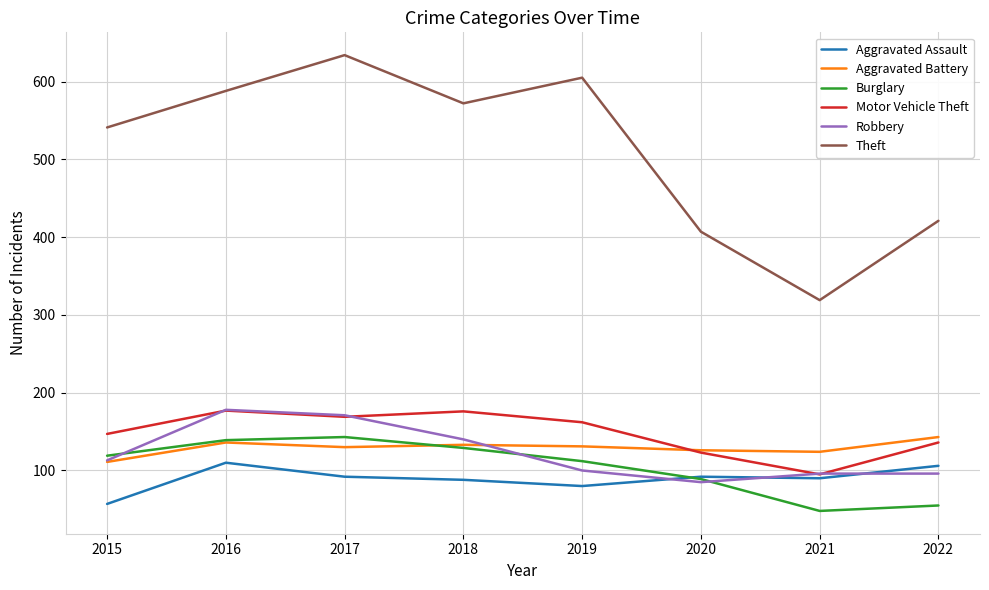

What is the difference between the highest and lowest values at 2015?

484